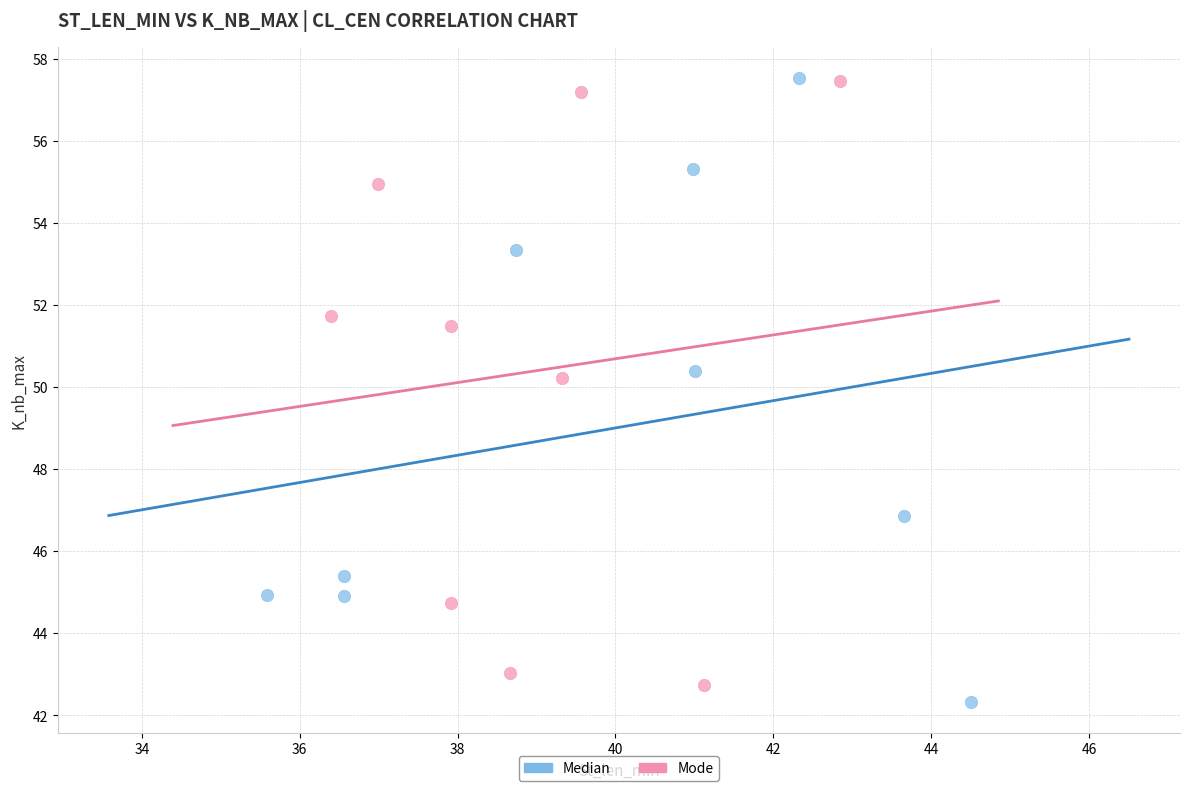

Which series reaches the minimum Y coordinate?

Median